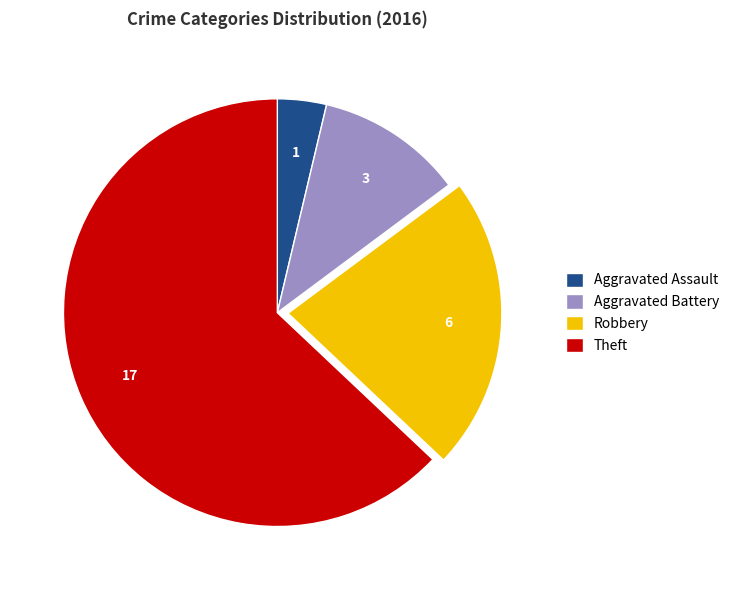

Which category has the smallest portion of the pie?

Aggravated Assault